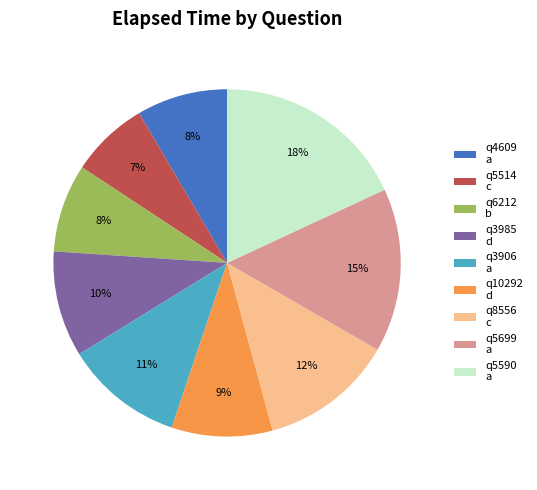

To the nearest percent, what is the difference between the largest and smallest slice percentages?

11%